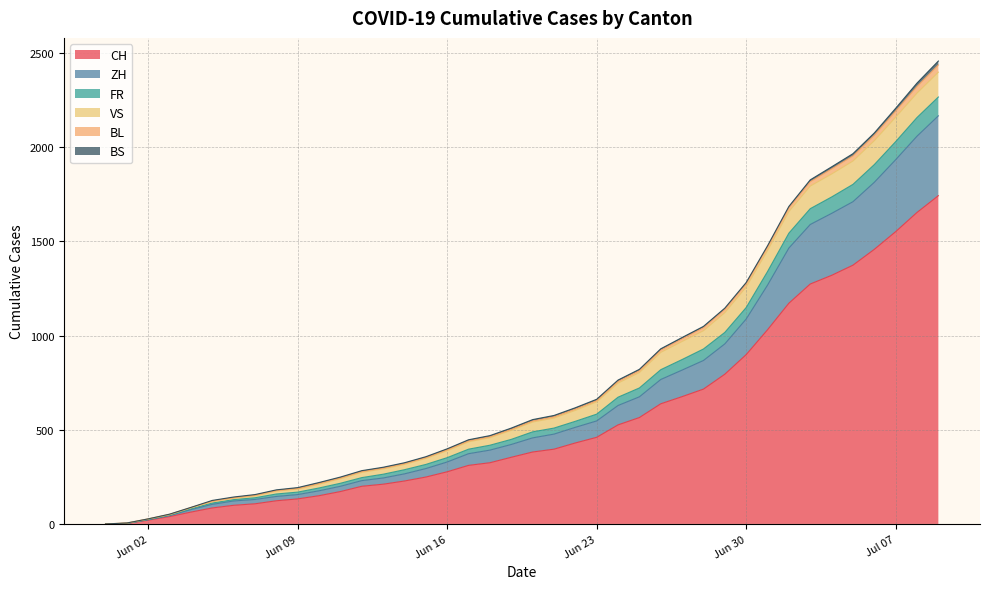

True or false: FR has more than 2 interior local peaks.

False